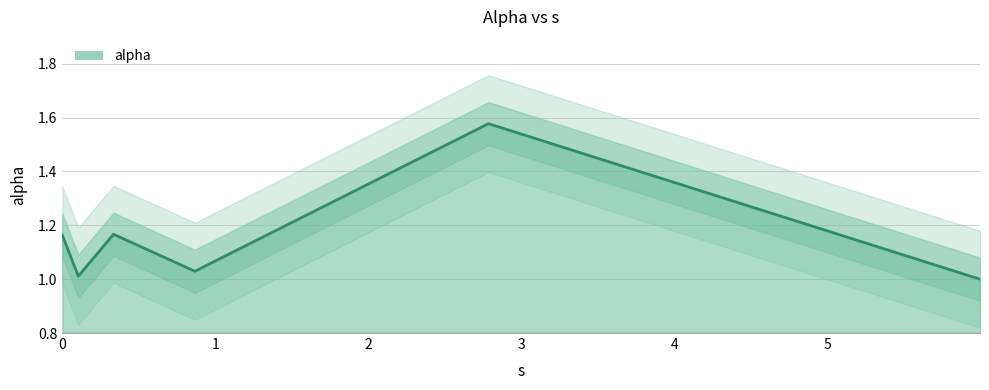

What is the smallest value displayed?

1.0